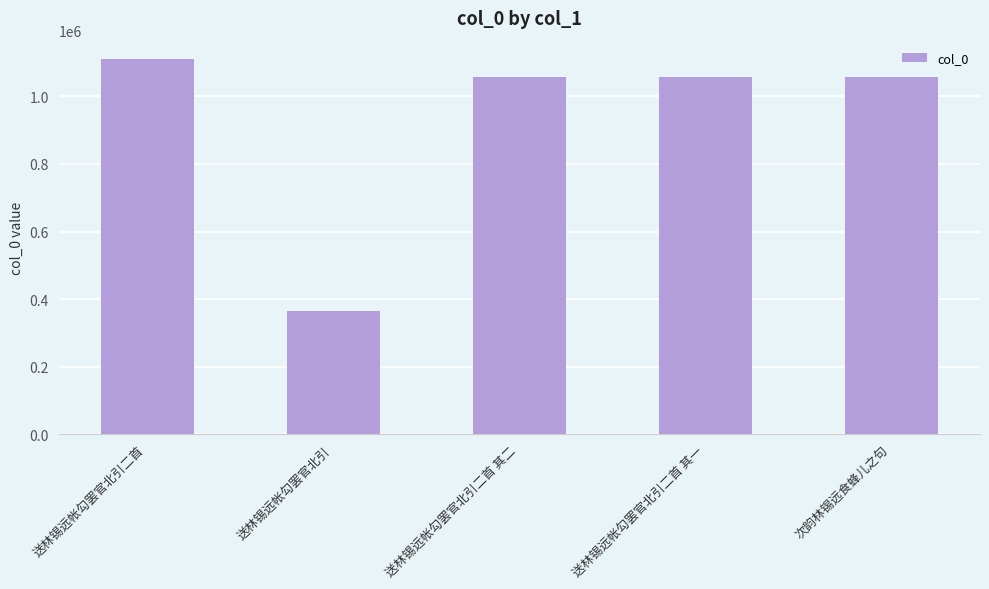

Is it true that the value at 送林锡远帐勾罢官北引二首 其二 is 1057531?

True